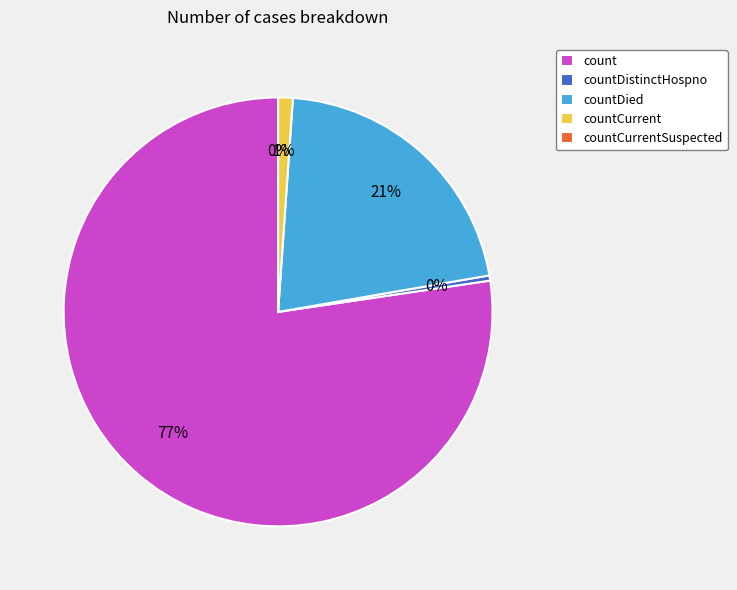

What percentage do count and countDied together represent?

98.5%